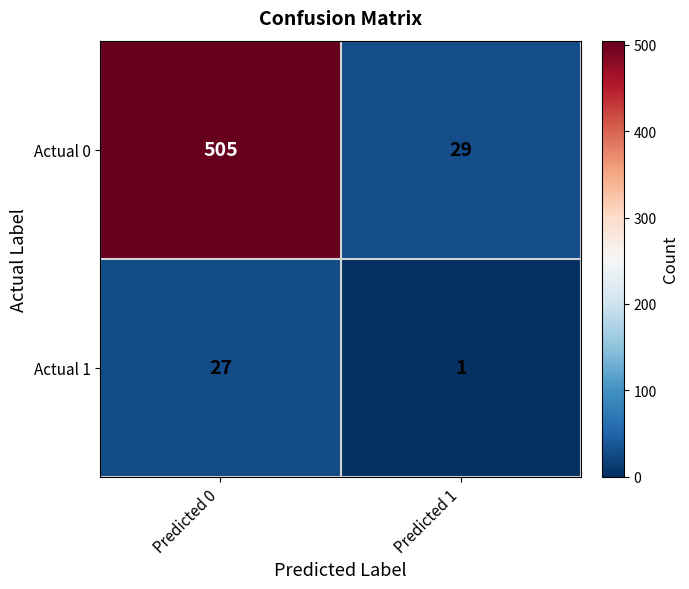

Which series has the largest range (max minus min)?

Actual 0